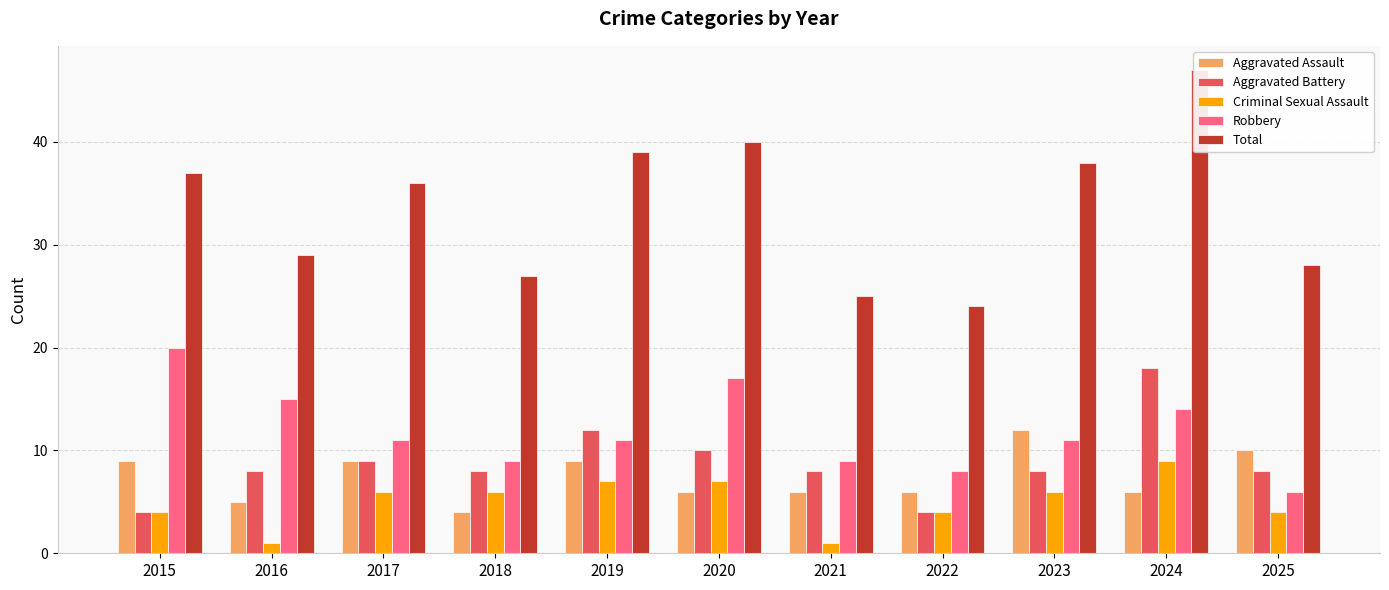

Between 2025 and 2019, which is larger?

2025